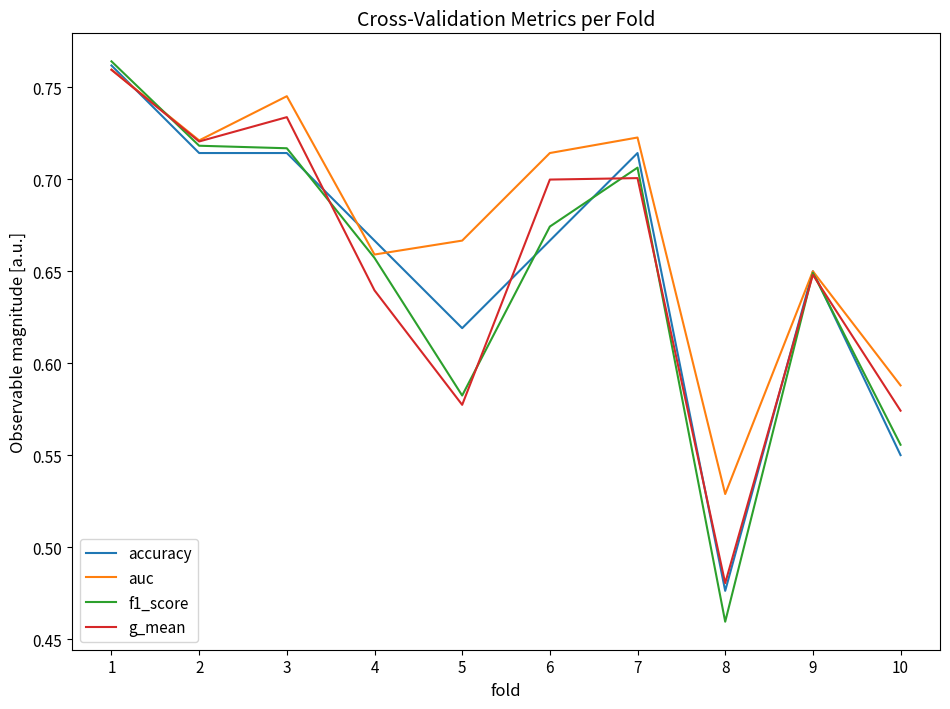

True or false: accuracy has more than 0 interior local peaks.

True